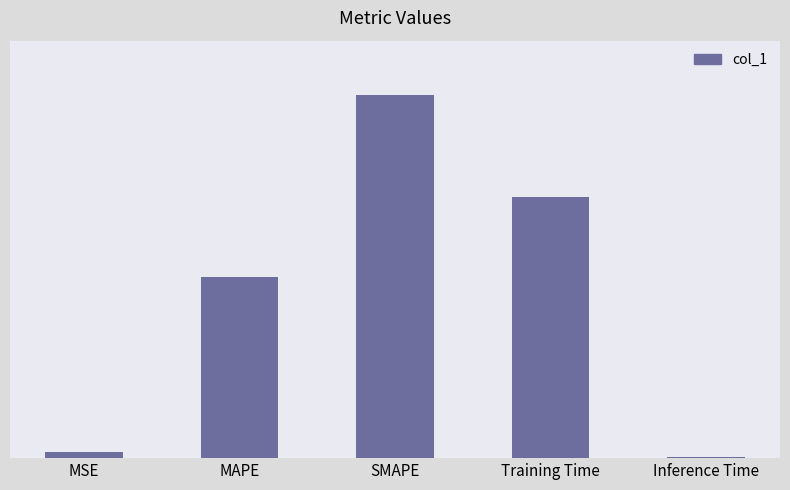

Are the bars horizontal?

No